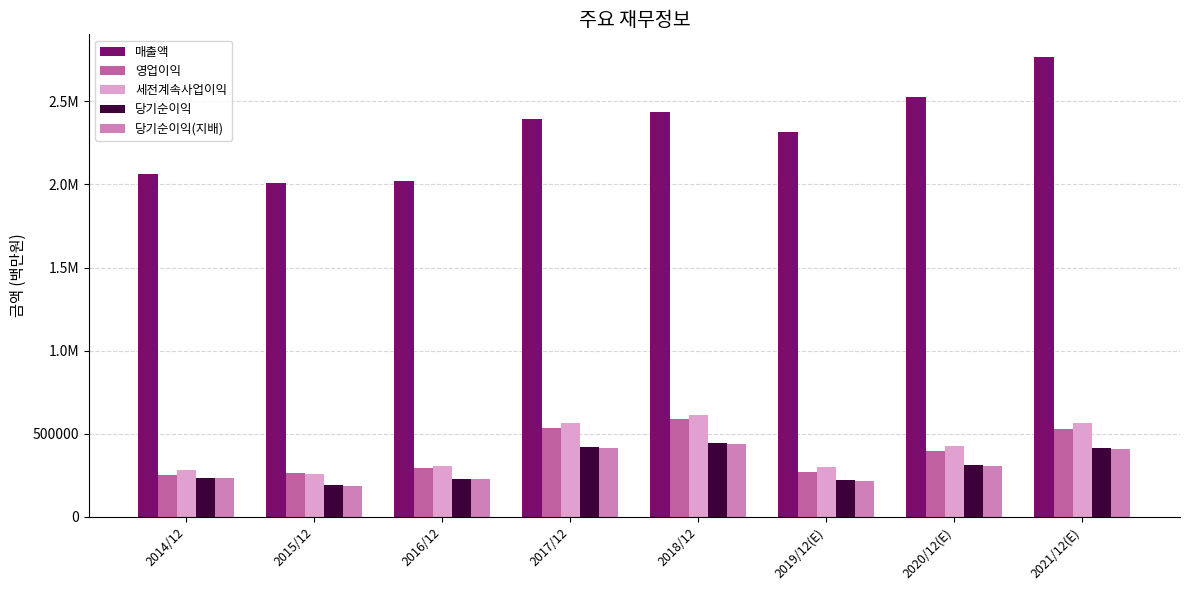

What is the minimum value for 매출액?

2006535